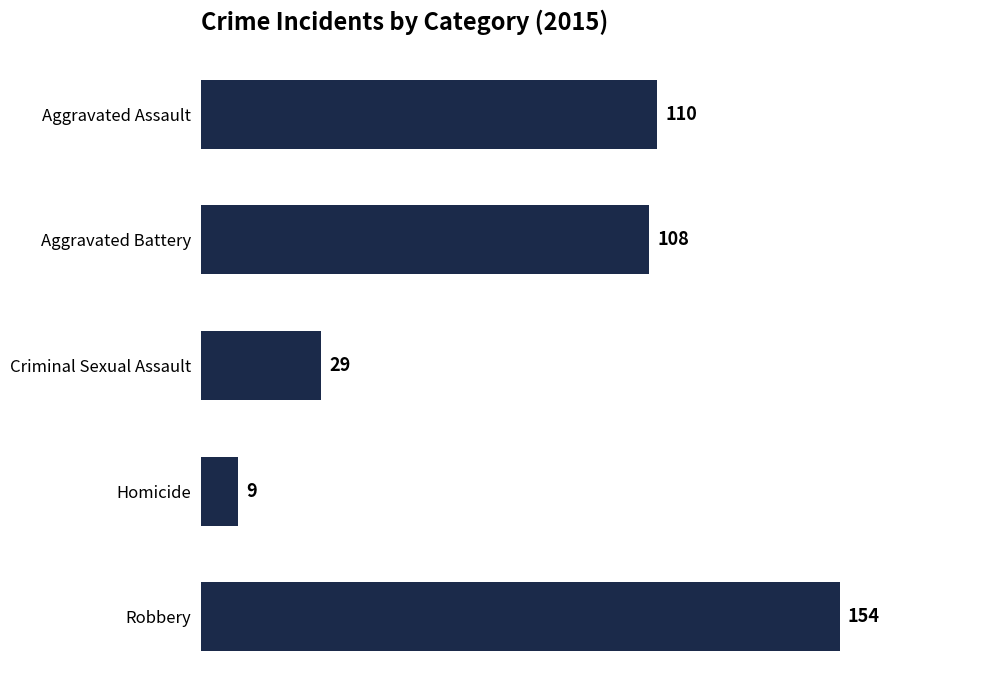

Reading bottom to top, extract all data points from this chart.

154	9	29	108	110